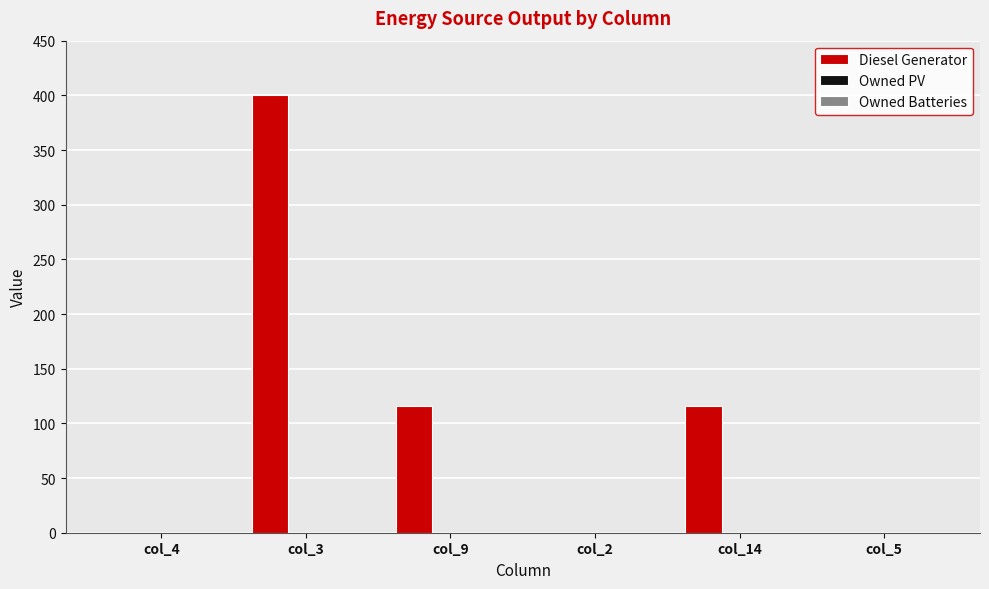

Reading left to right, transcribe all the data shown in this chart.

col_4=0	col_3=400	col_9=116	col_2=0	col_14=116	col_5=0